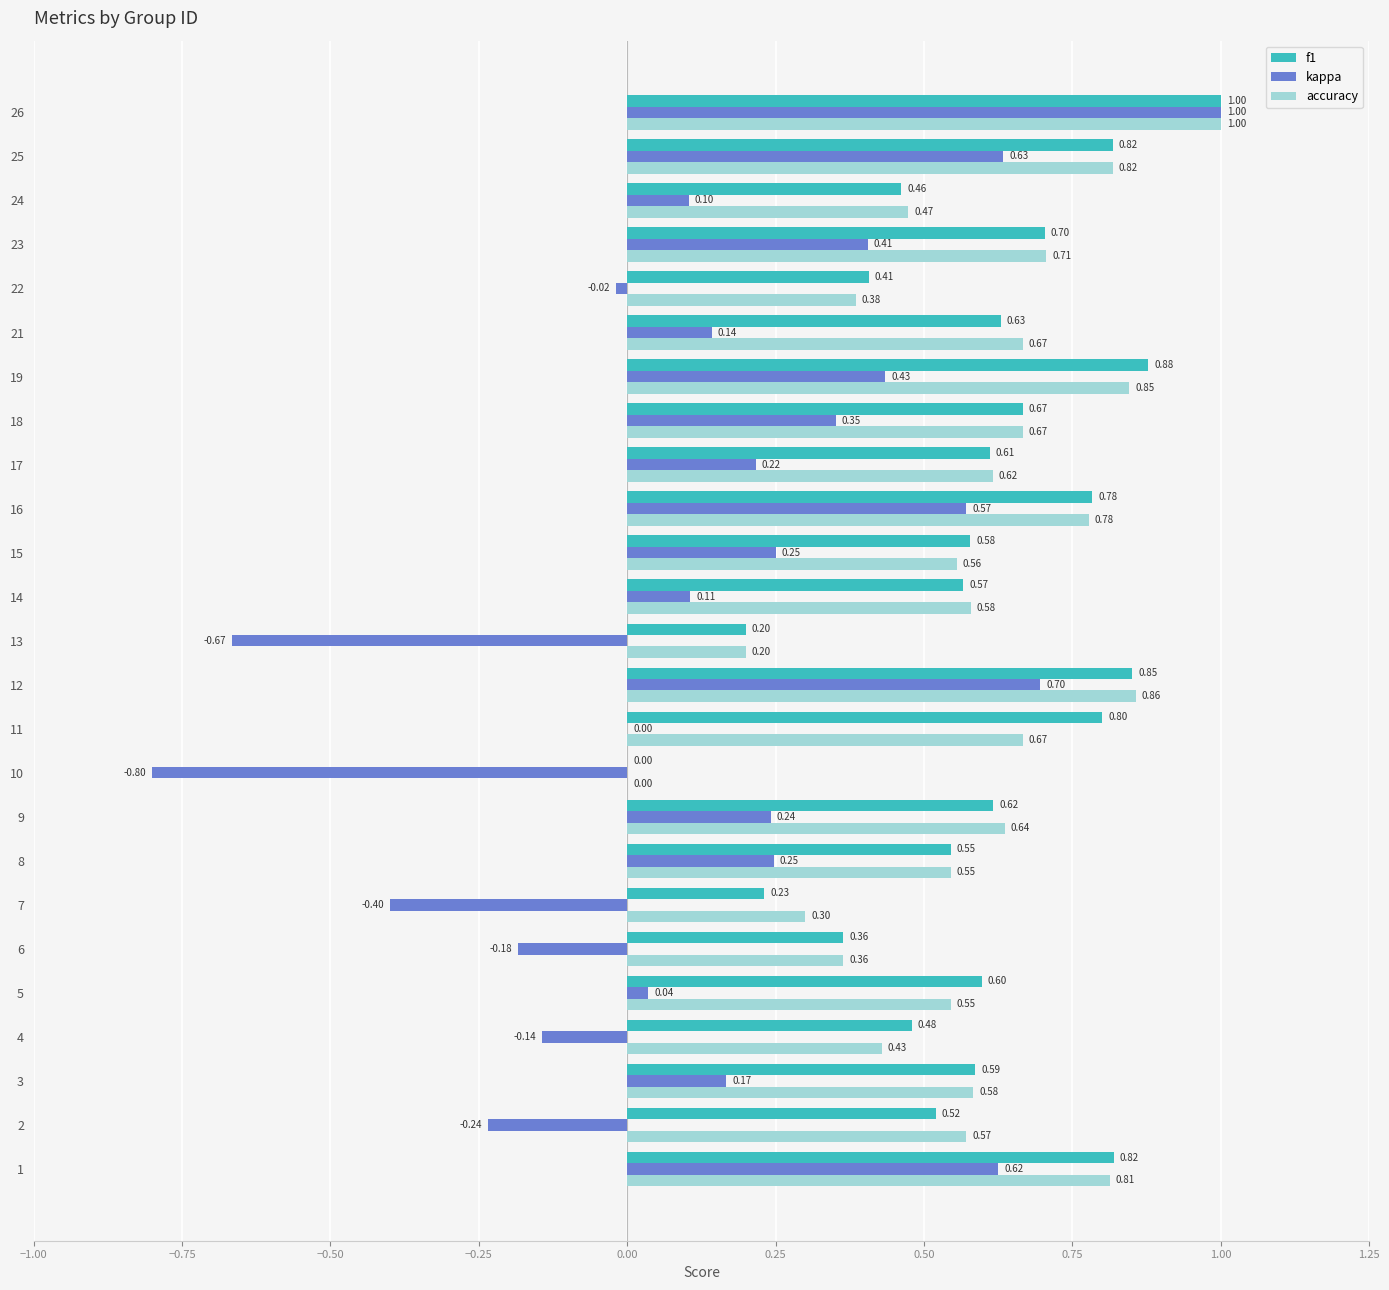

How many data points does each series have?

25